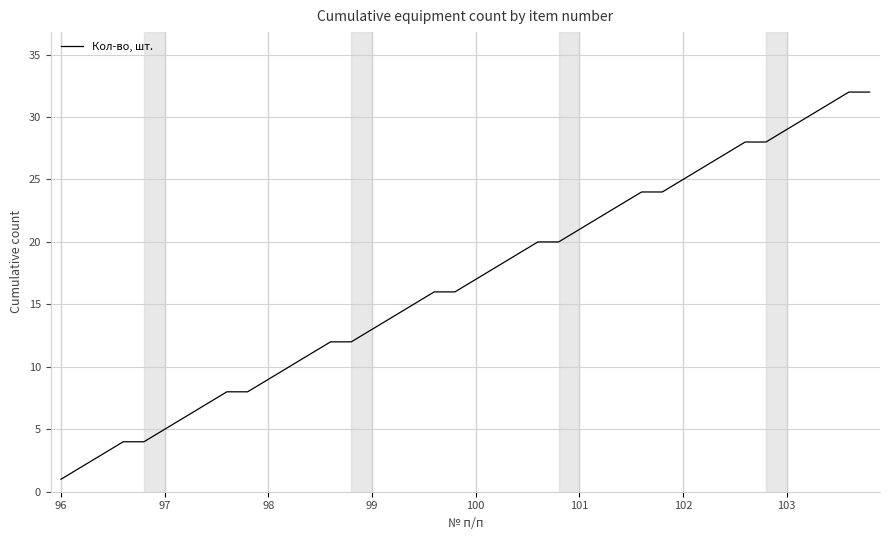

What is the difference between the maximum and minimum values?

31